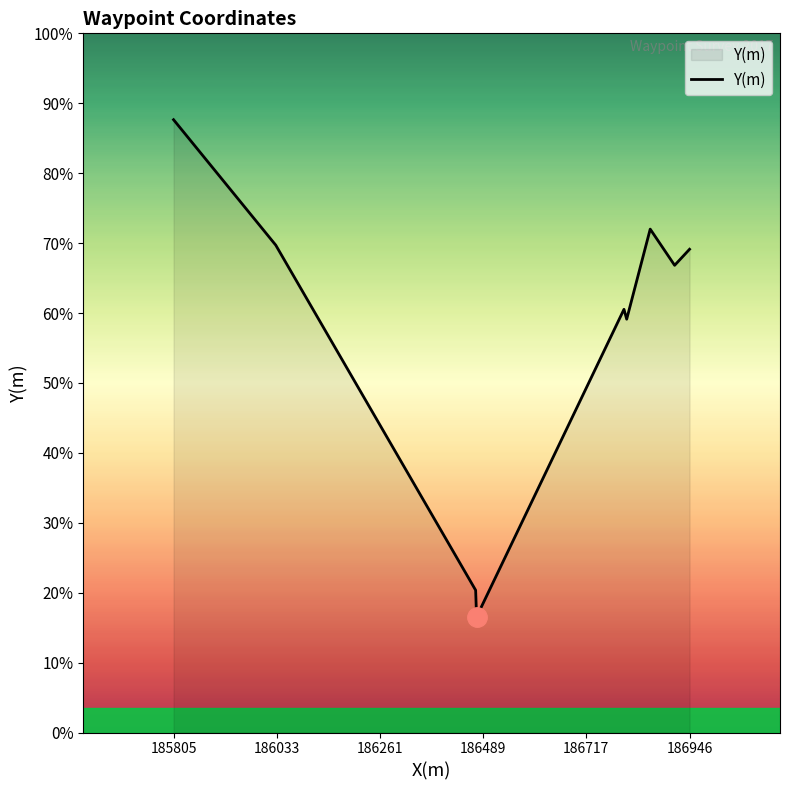

Reading left to right, list all the values displayed in this chart.

819990	819685	818846	818781	819529	819505	819724	819636	819675